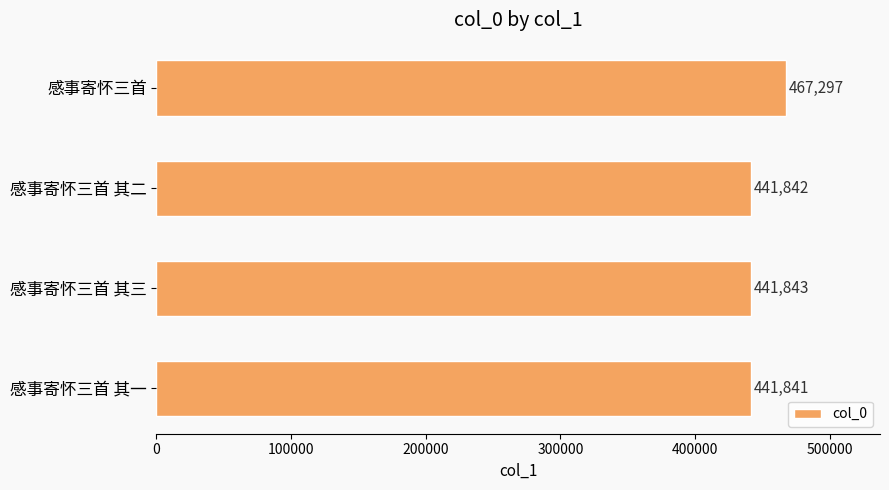

How many bars are there in total?

4